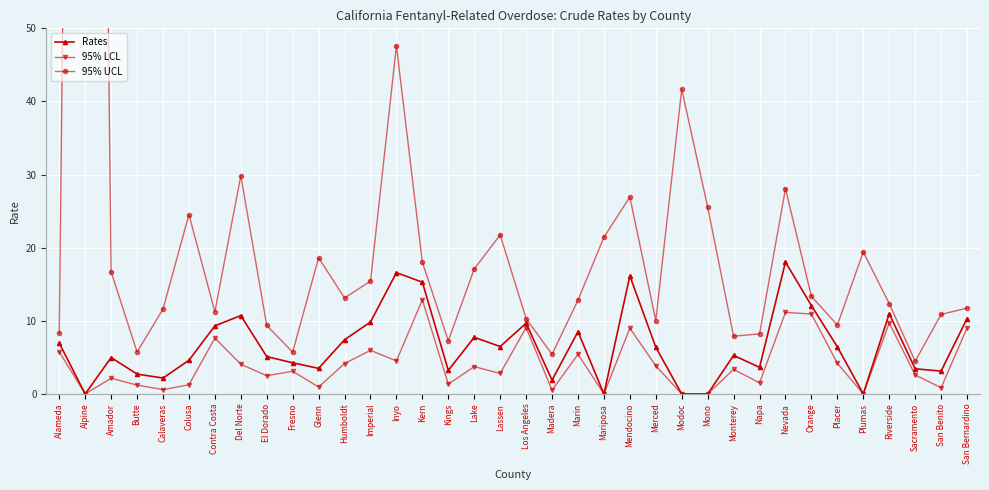

Which category has the lowest value in the 95% UCL series?

Sacramento